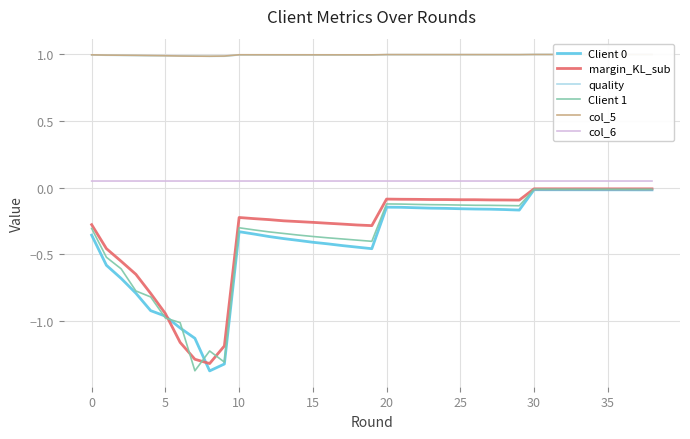

True or false: Client 0 and col_6 cross at least once.

False